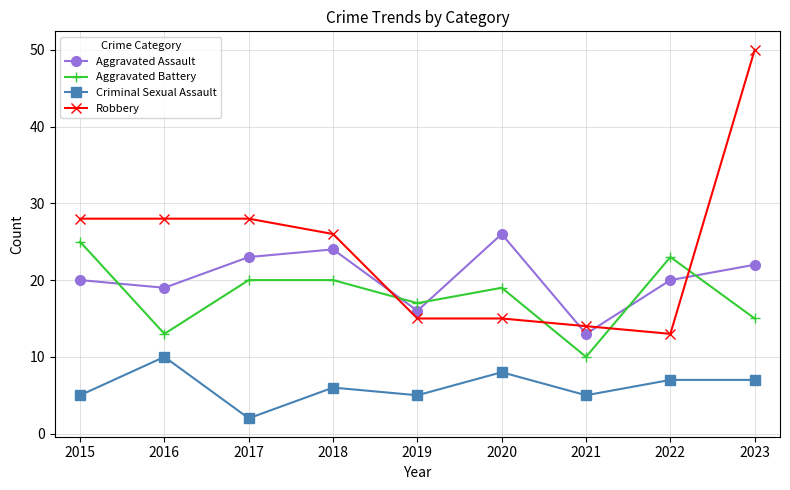

Reading left to right, transcribe all the data shown in this chart.

Aggravated Assault: 2015=20	2016=19	2017=23	2018=24	2019=16	2020=26	2021=13	2022=20	2023=22
Aggravated Battery: 2015=25	2016=13	2017=20	2018=20	2019=17	2020=19	2021=10	2022=23	2023=15
Criminal Sexual Assault: 2015=5	2016=10	2017=2	2018=6	2019=5	2020=8	2021=5	2022=7	2023=7
Robbery: 2015=28	2016=28	2017=28	2018=26	2019=15	2020=15	2021=14	2022=13	2023=50